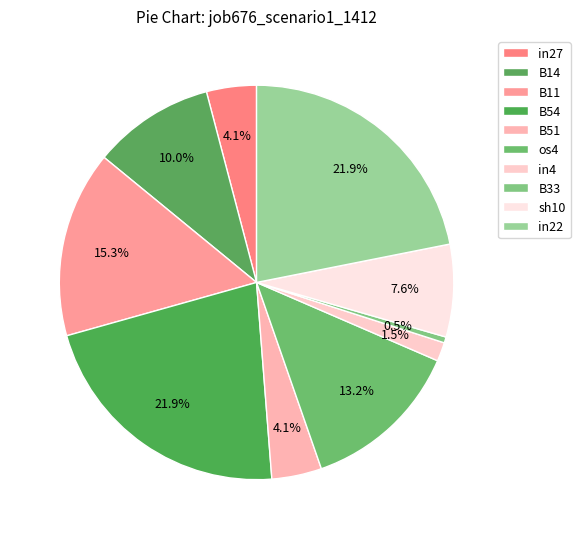

How many segments does this pie chart have?

10